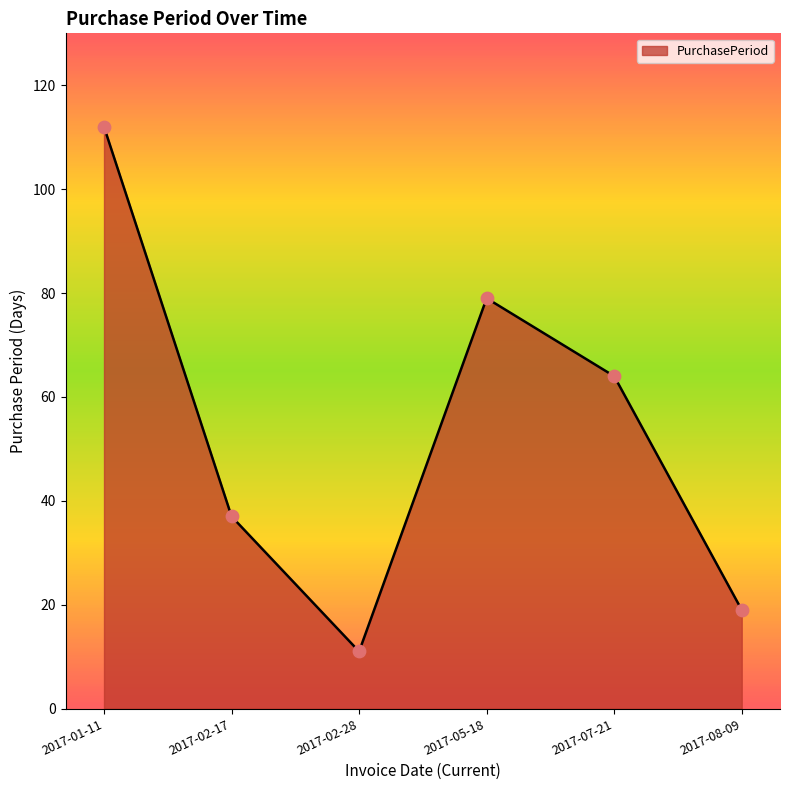

Approximately how many times larger is the value at 2017-05-18 compared to 2017-08-09?

4.2